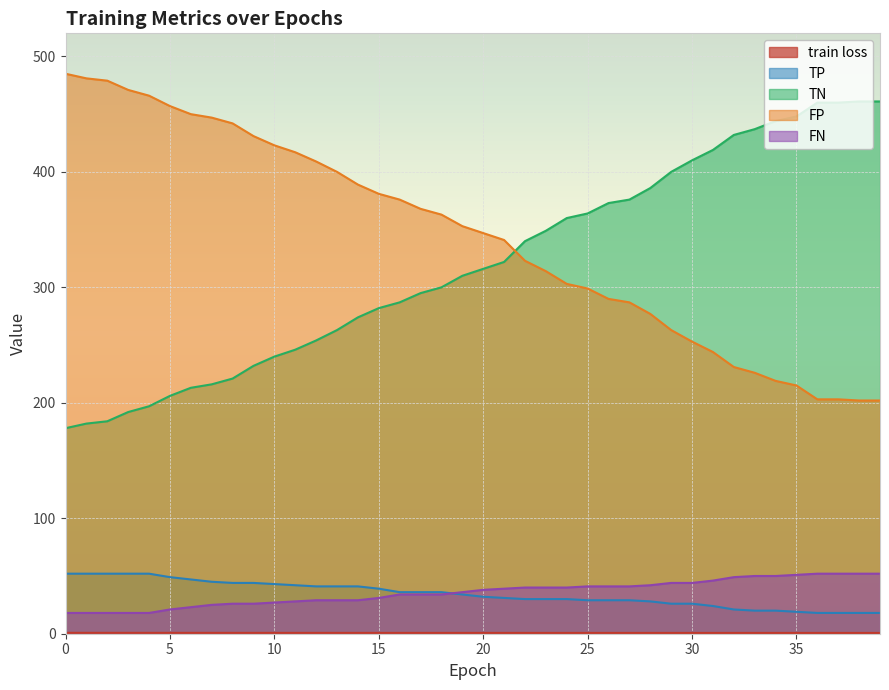

At how many categories does at least one series exceed 196?

40